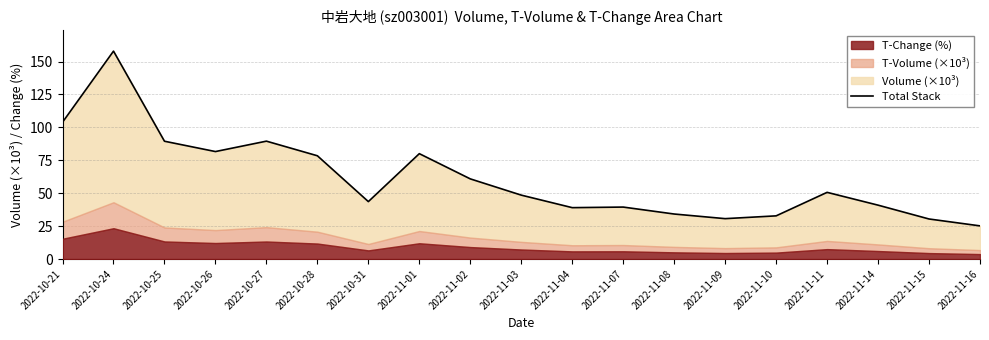

Reading right to left, transcribe all the data shown in this chart.

2022-11-16=25.2	2022-11-15=30.4	2022-11-14=40.9	2022-11-11=50.6	2022-11-10=32.8	2022-11-09=30.7	2022-11-08=34.2	2022-11-07=39.5	2022-11-04=39.0	2022-11-03=48.5	2022-11-02=60.9	2022-11-01=80.0	2022-10-31=43.6	2022-10-28=78.4	2022-10-27=89.5	2022-10-26=81.6	2022-10-25=89.5	2022-10-24=157.9	2022-10-21=103.9